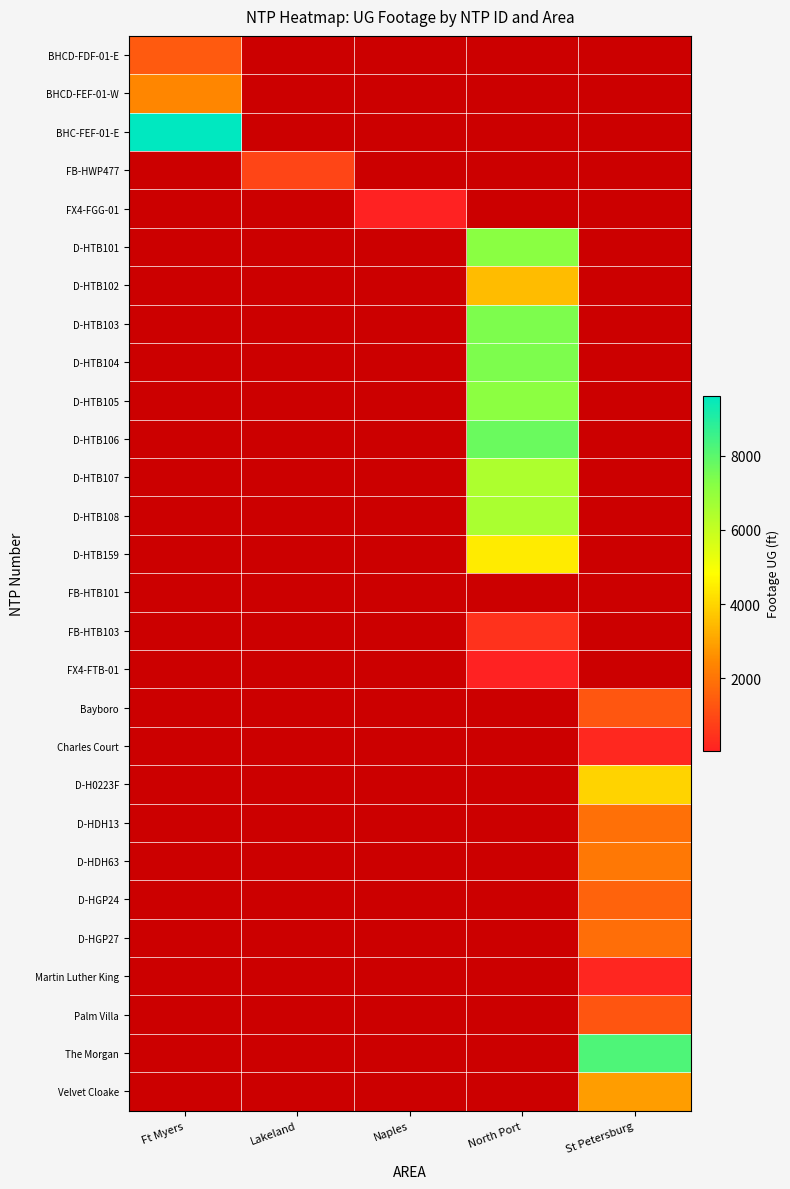

At how many categories does at least one series exceed 1377?

3